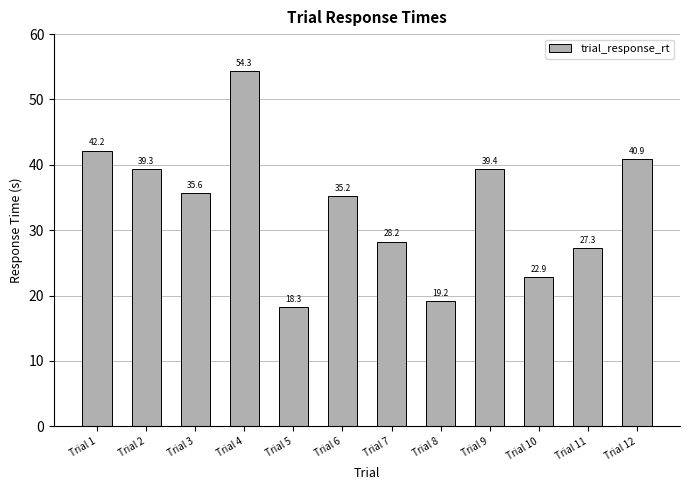

Reading left to right, transcribe all the data shown in this chart.

42.2	39.3	35.6	54.3	18.3	35.2	28.2	19.2	39.4	22.9	27.3	40.9